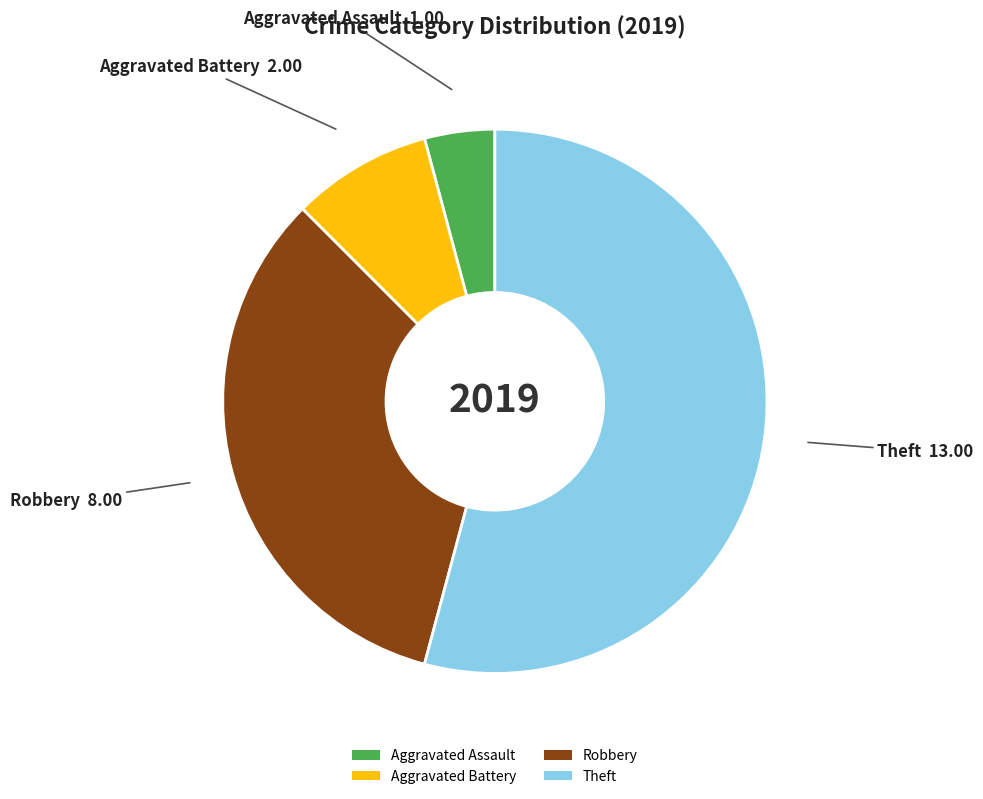

Which category has the smallest portion of the pie?

Aggravated Assault